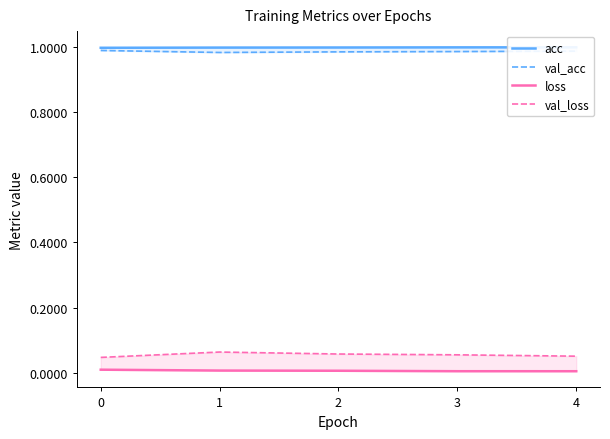

List the labels in order of val_acc value, largest first.

0, 4, 3, 2, 1